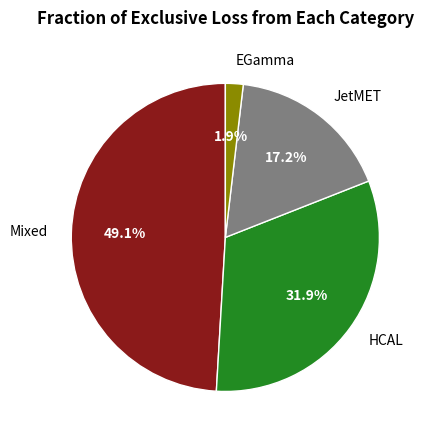

How many slices are in this pie chart?

4